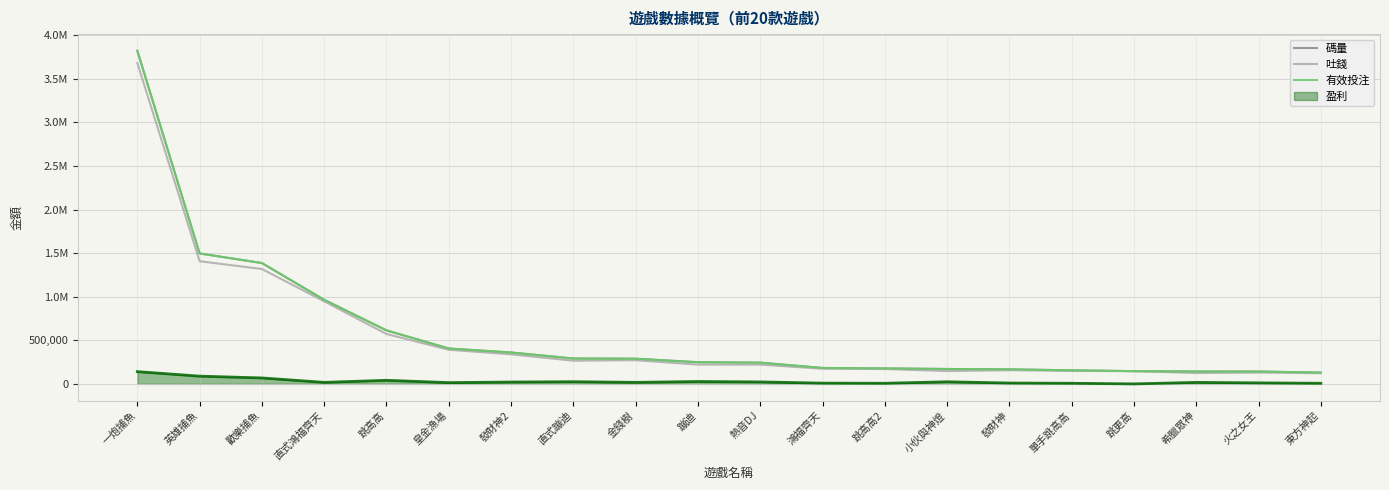

Does the chart have visible grid lines?

Yes